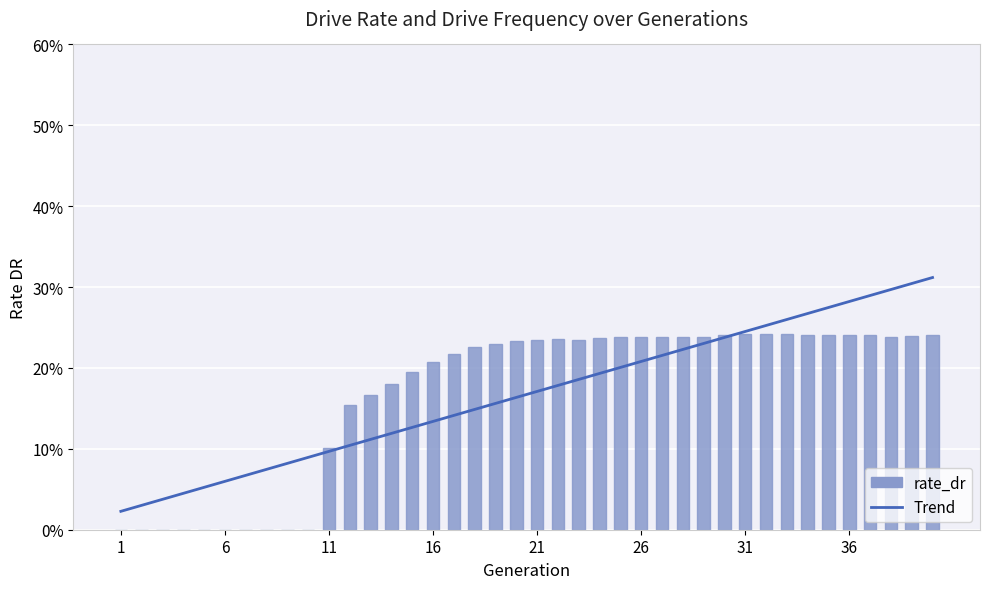

Where is rate_dr nearest to the value 0?

1